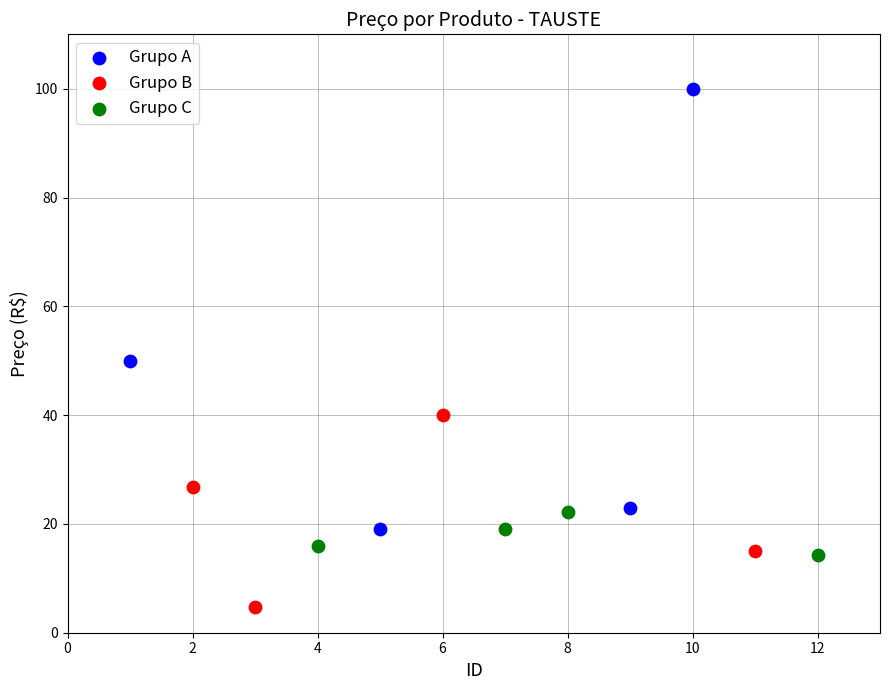

What are all the series names shown in the legend?

Grupo A, Grupo B, Grupo C